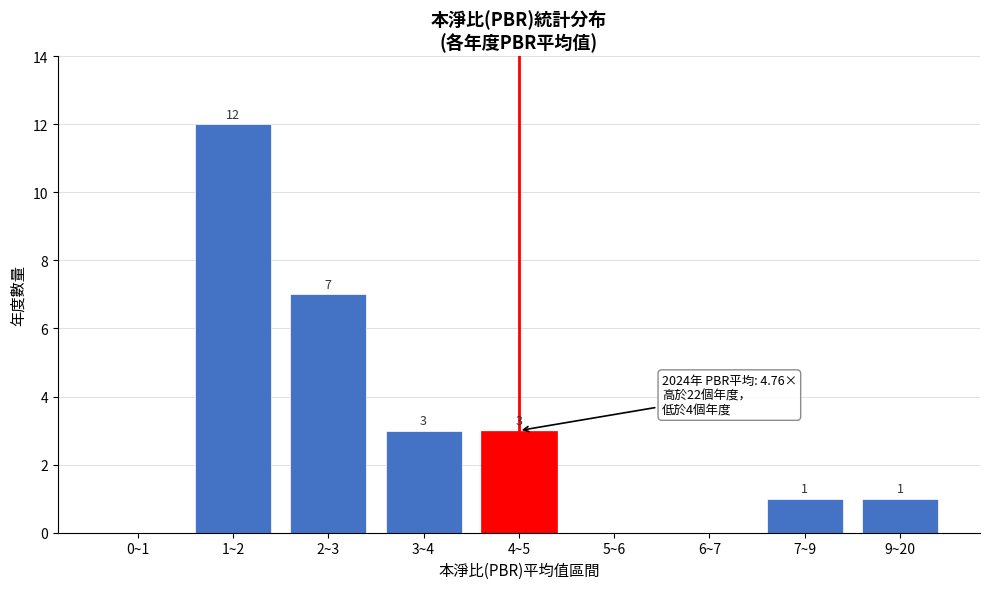

Reading right to left, what are all the values shown in this chart?

9~20=1	7~9=1	6~7=0	5~6=0	4~5=3	3~4=3	2~3=7	1~2=12	0~1=0